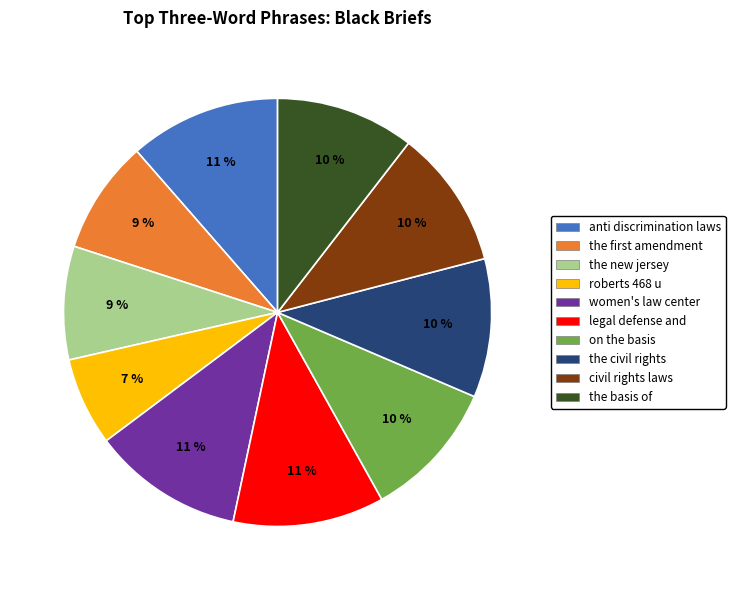

Do the basis of and the new jersey together represent more than half of the pie?

No